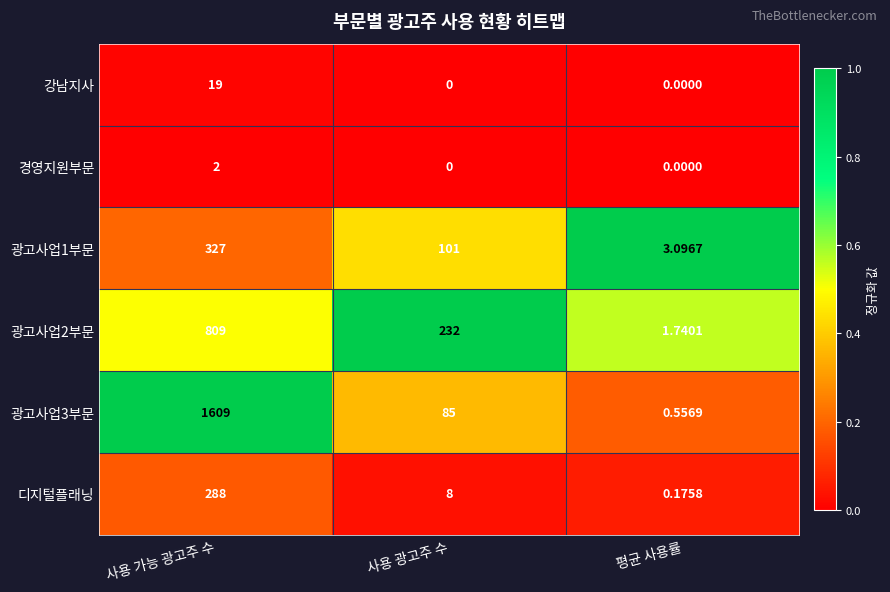

At which category is the sum across all series the highest?

사용 가능 광고주 수